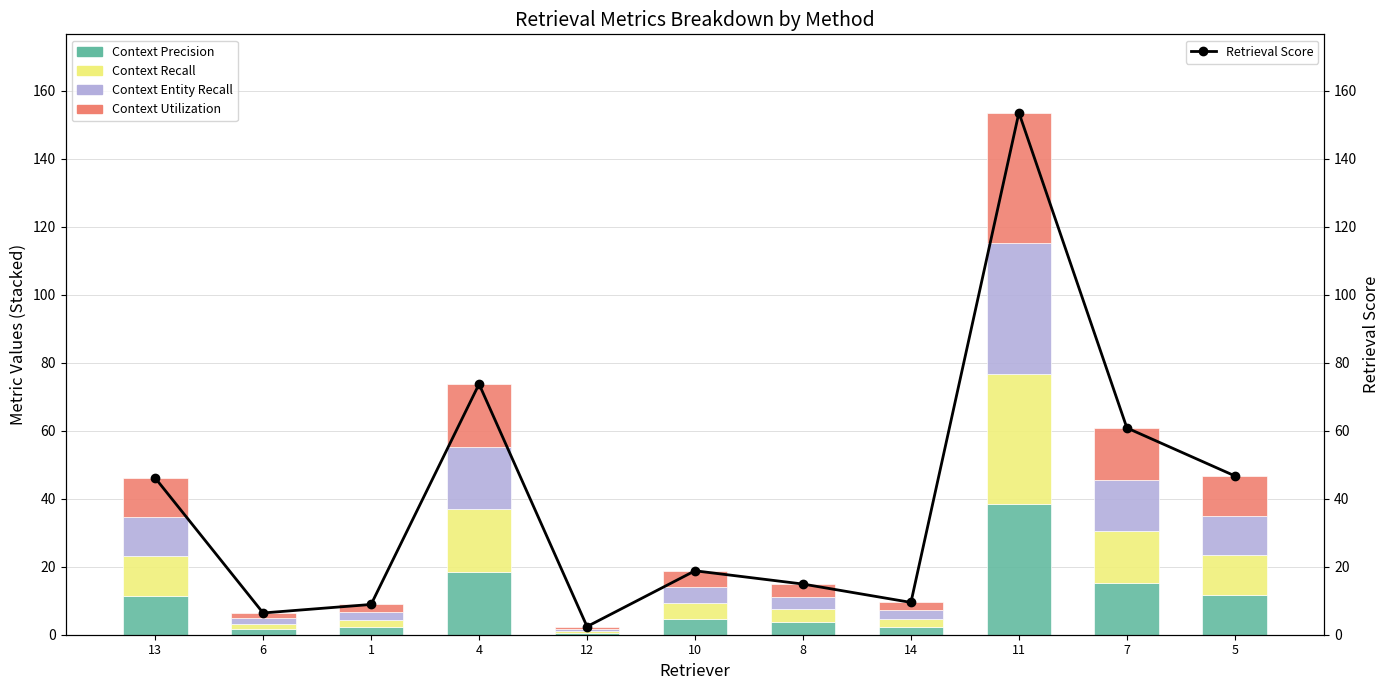

How many data points does each series have?

11